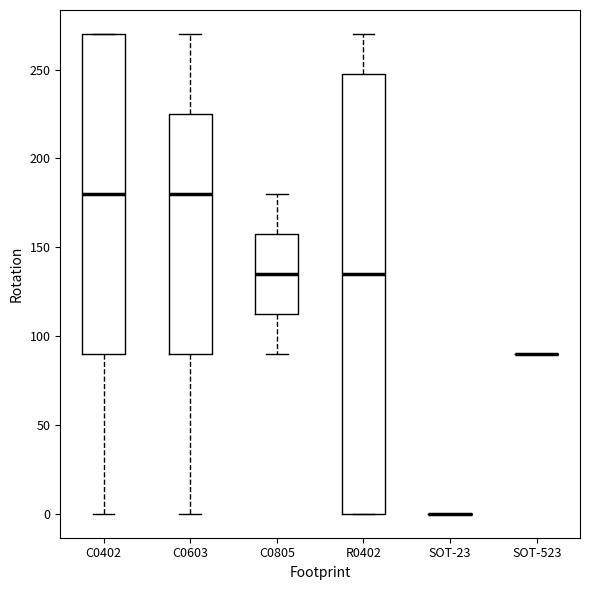

Reading left to right, read every box against the y-axis: the position of its median line, the range the box covers, and the ends of its whiskers. The values are not printed on the chart, so give them approximately, as read against the axis.

C0402: median 180, box 90 to 270, whiskers 0 to 270
C0603: median 180, box 90 to 225, whiskers 0 to 270
C0805: median 135, box 115 to 160, whiskers 90 to 180
R0402: median 135, box 0 to 250, whiskers 0 to 270
SOT-23: box collapsed to a line at 0, whiskers 0 to 0
SOT-523: box collapsed to a line at 90, whiskers 90 to 90